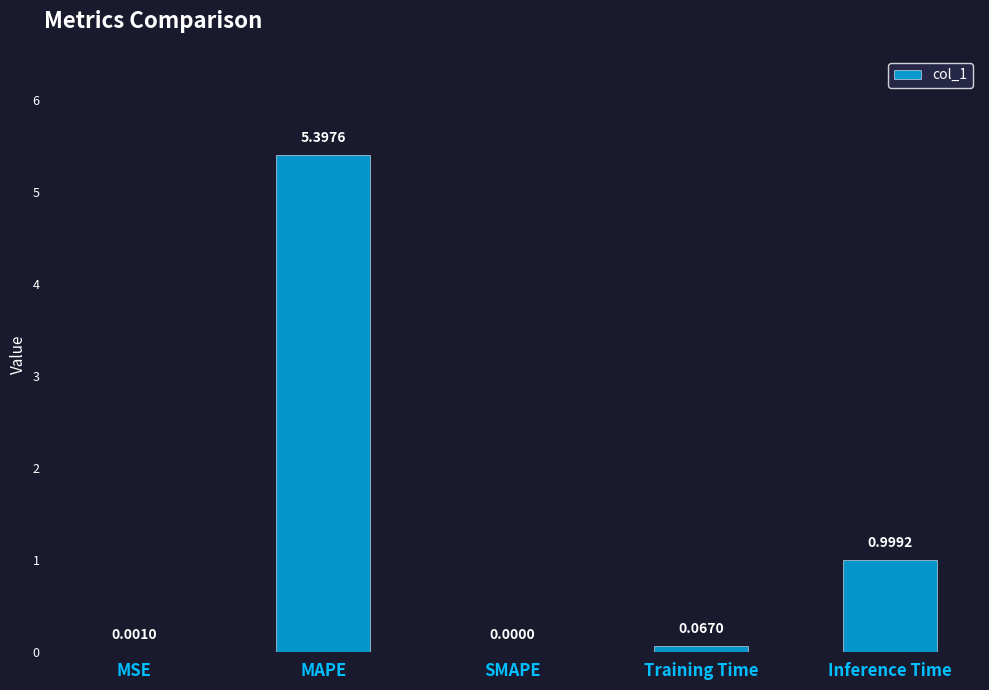

How many values exceed 0?

4